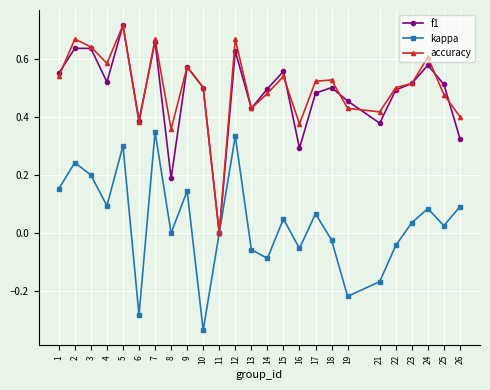

Is the value of accuracy at 24 greater than the value of f1 at 2?

No